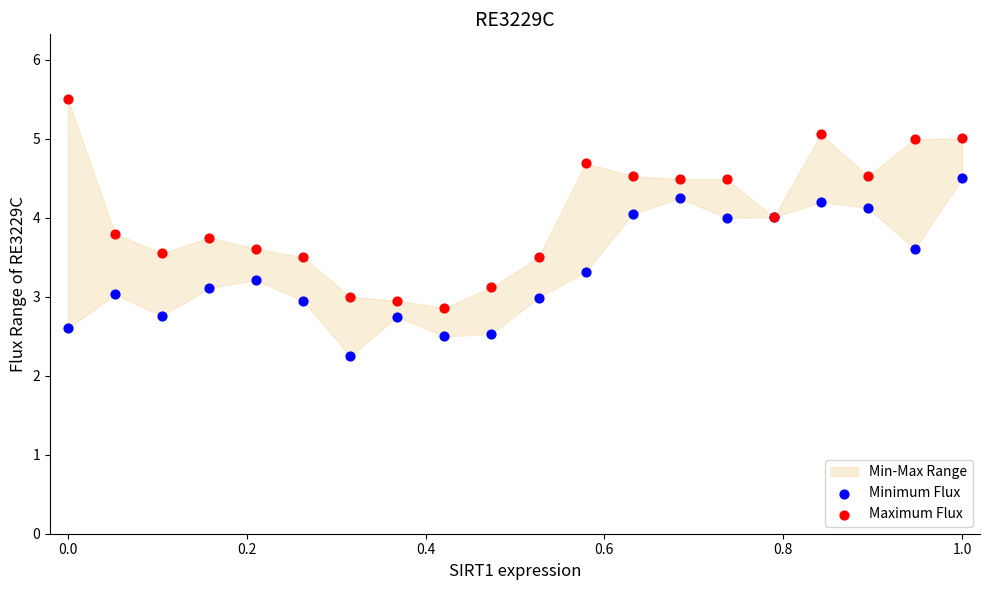

What is the X range (max minus min) for the scatter plot?

1.0